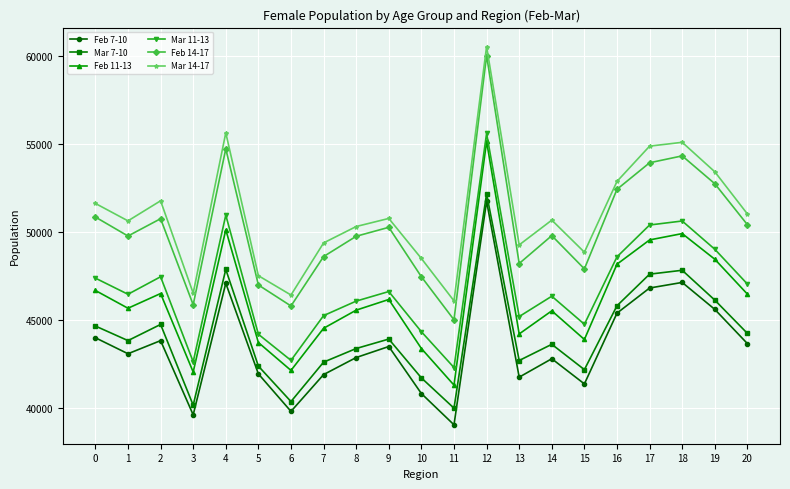

At which label does Feb 11-13 reach its peak?

12